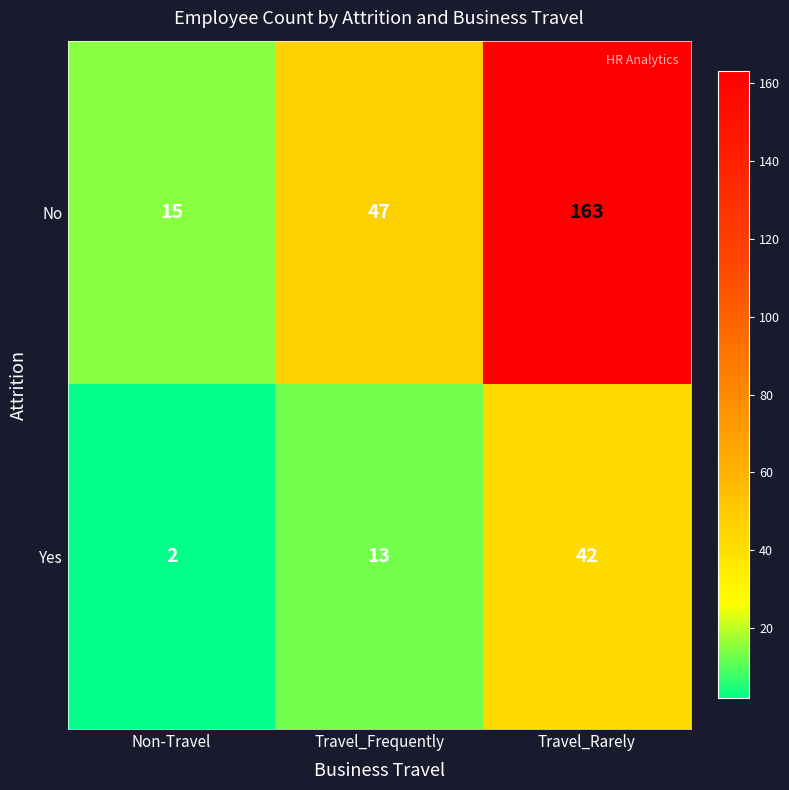

Rank the series by their average value, from lowest to highest.

Yes, No